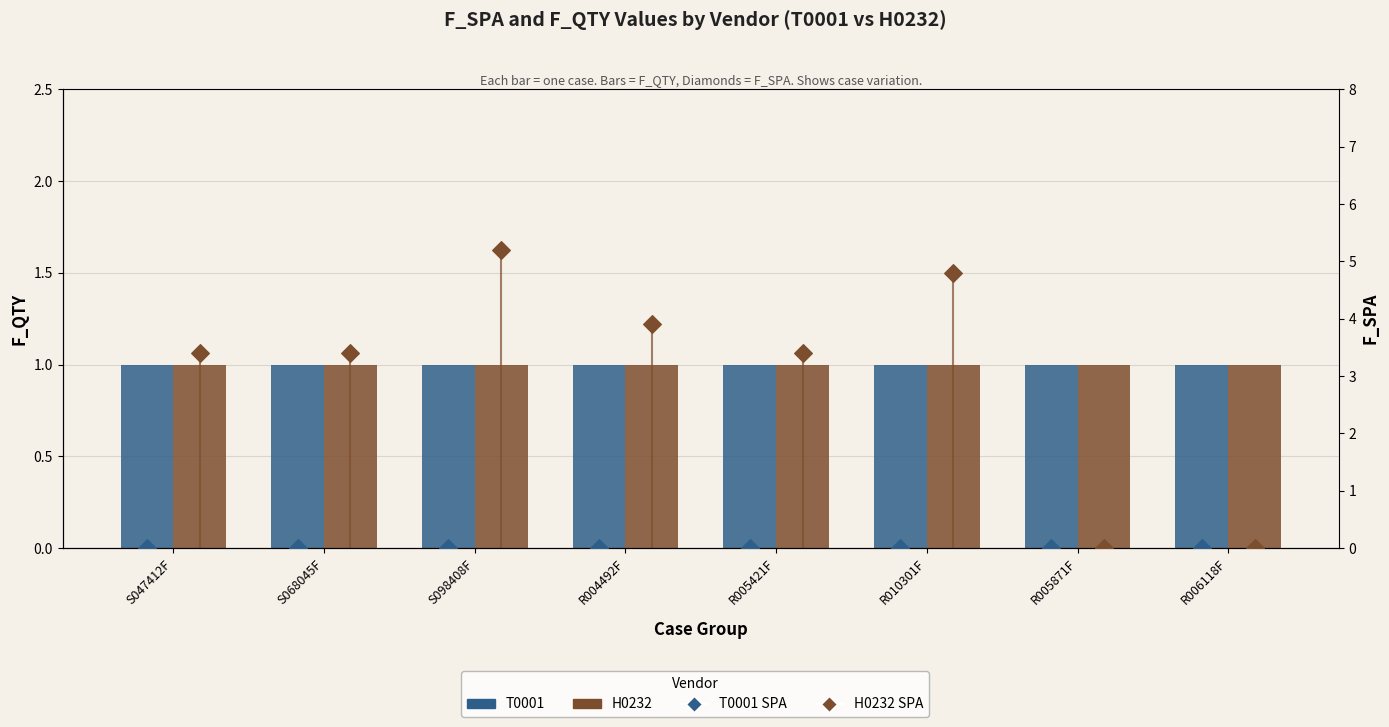

Which series reaches the minimum Y coordinate?

T0001 SPA